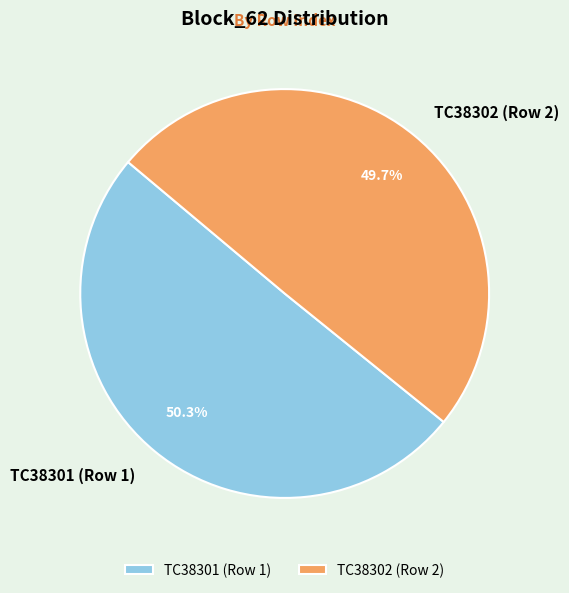

To the nearest percent, what percentage of the pie is TC38302 (Row 2)?

50%